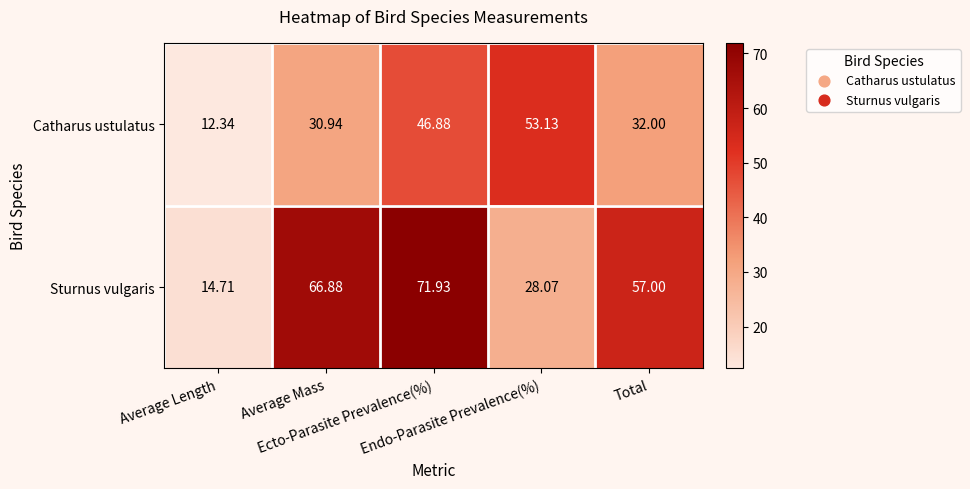

Which series has the largest range (max minus min)?

Sturnus vulgaris